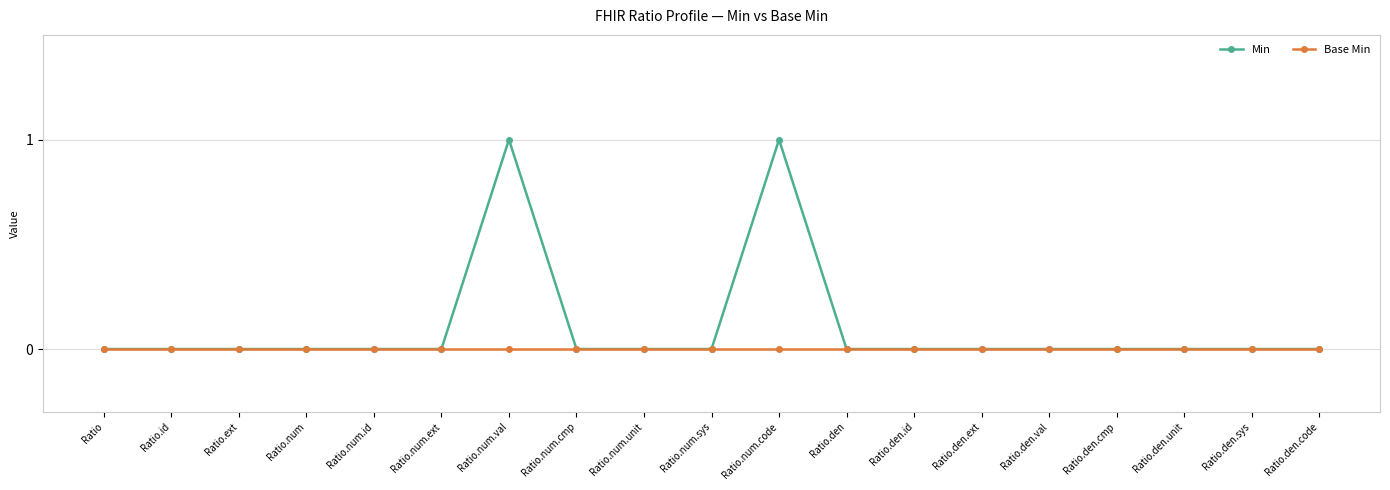

Which series has the largest range (max minus min)?

Min